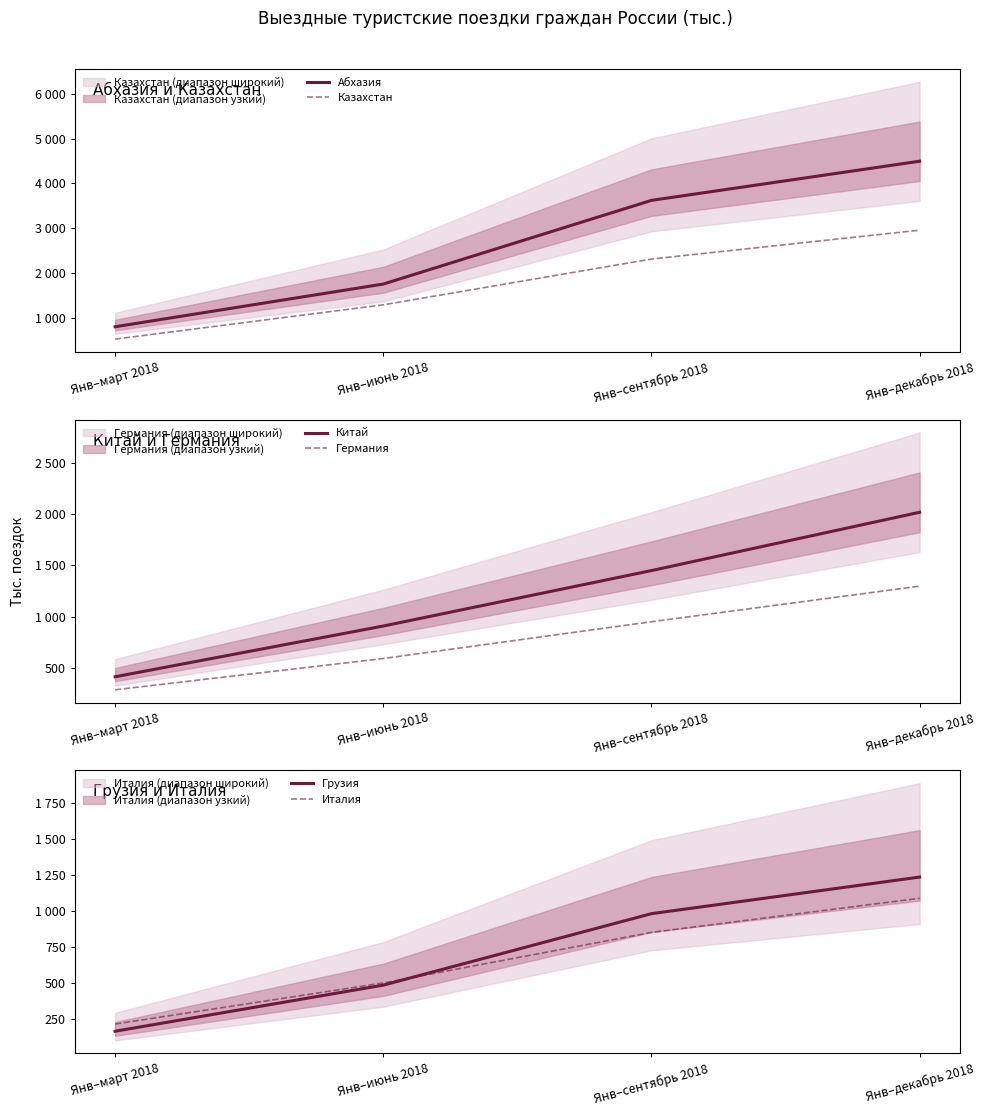

True or false: Казахстан and Китай cross at least once.

False